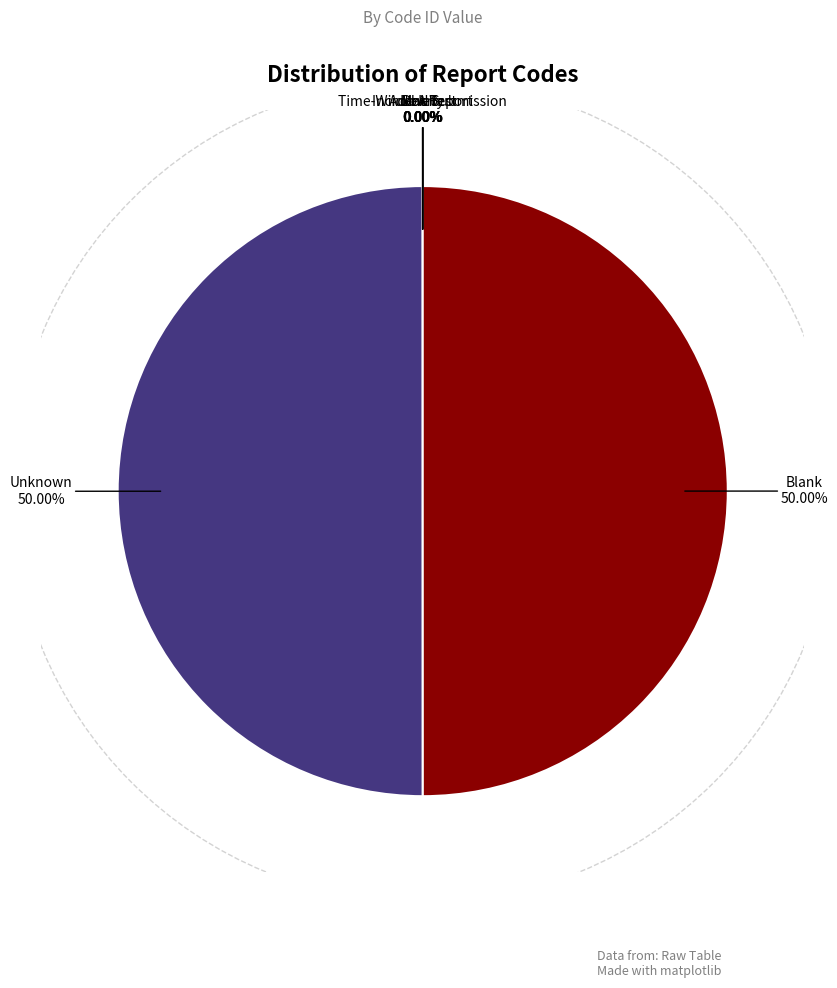

What is the ratio of the value at Blank to the value at Unknown?

1.0